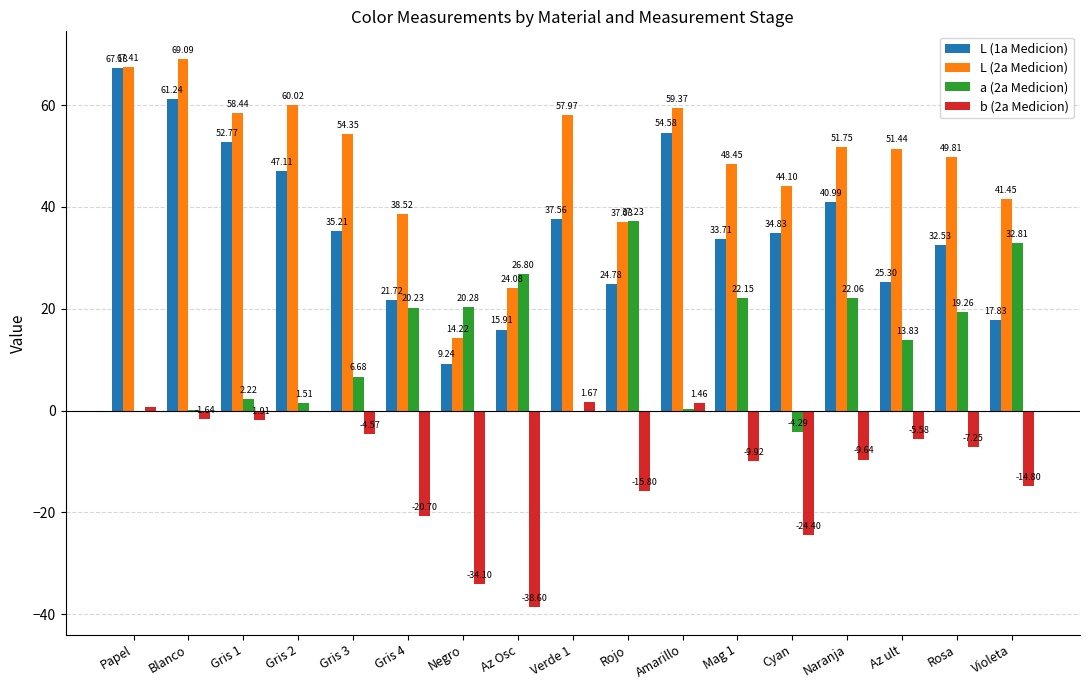

Count the number of categories in the chart.

17